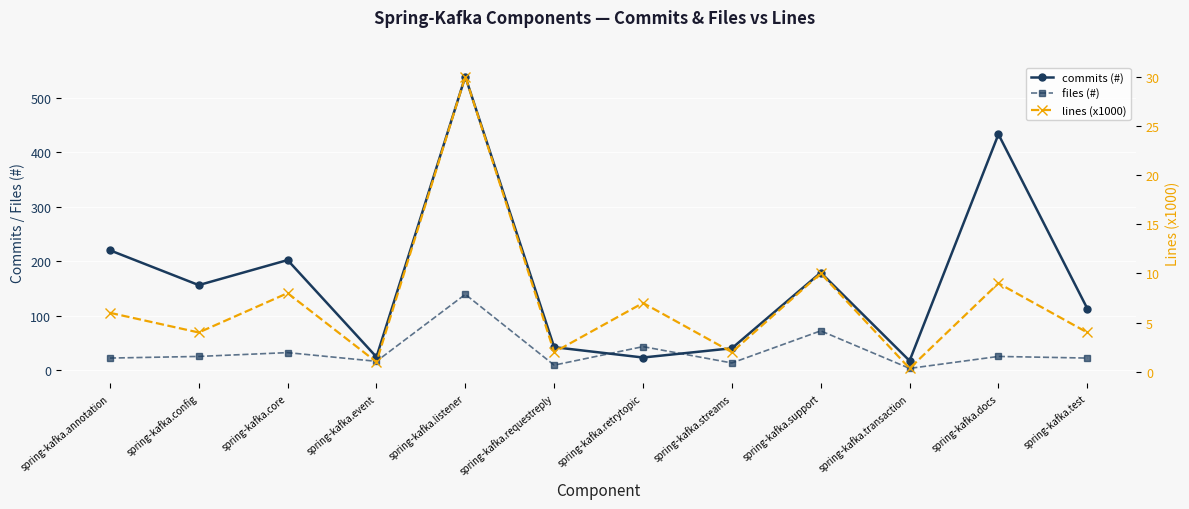

What is the difference between the maximum and second lowest values in the files (#) series?

130.0